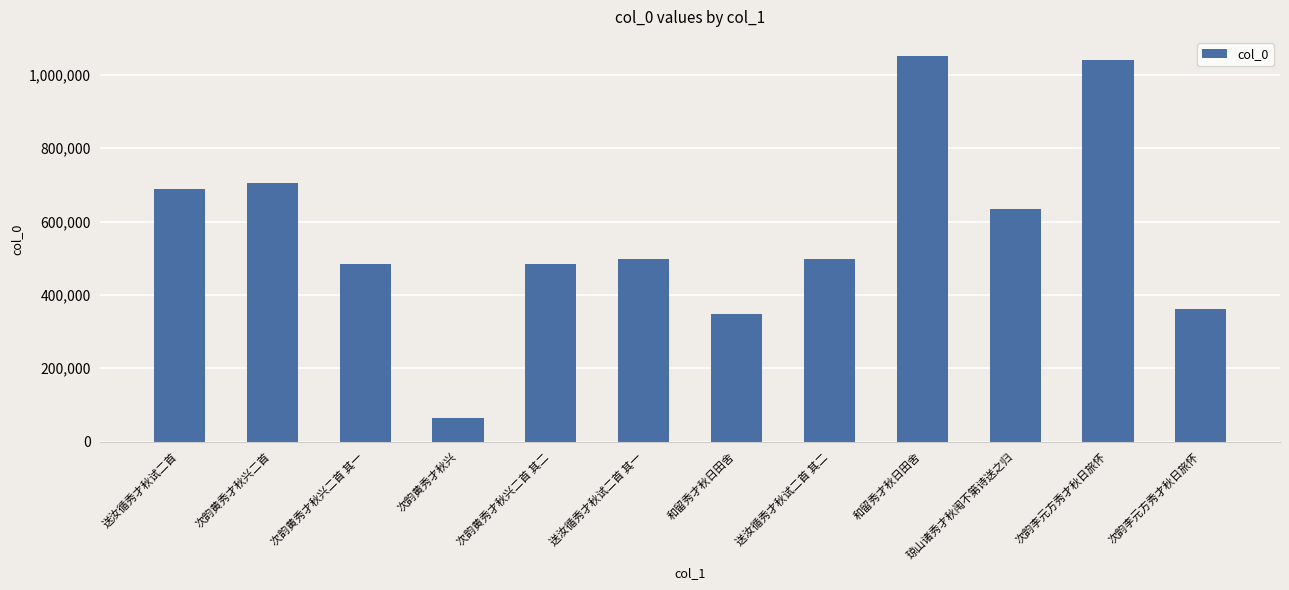

What is the label of the 9th bar from the right?

次韵黄秀才秋兴